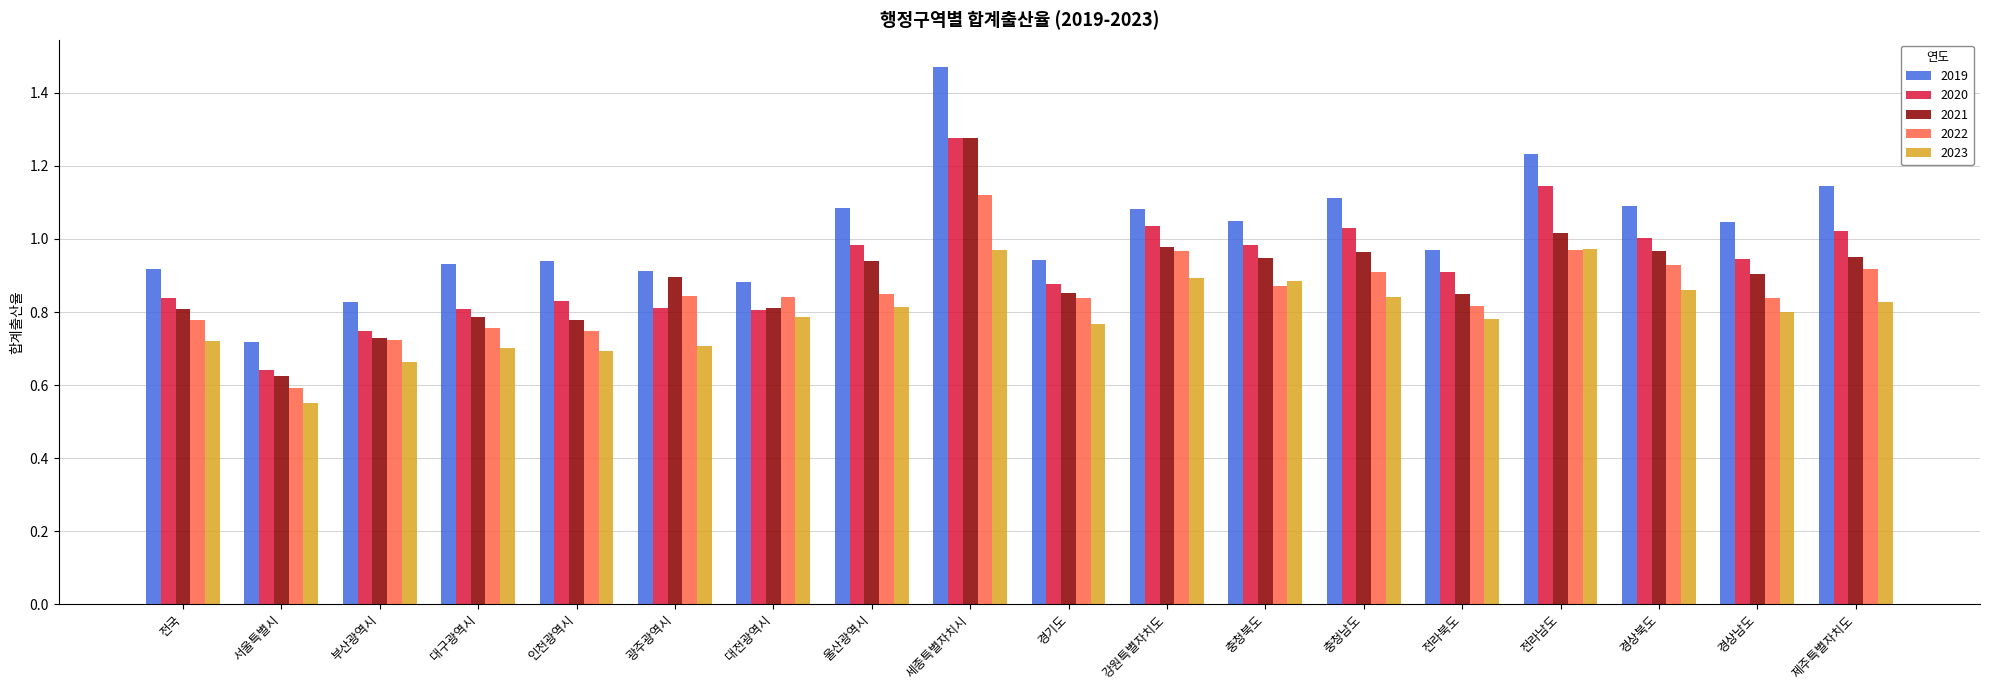

What is the sum of the 2020 values at 서울특별시 and 전라북도?

1.6